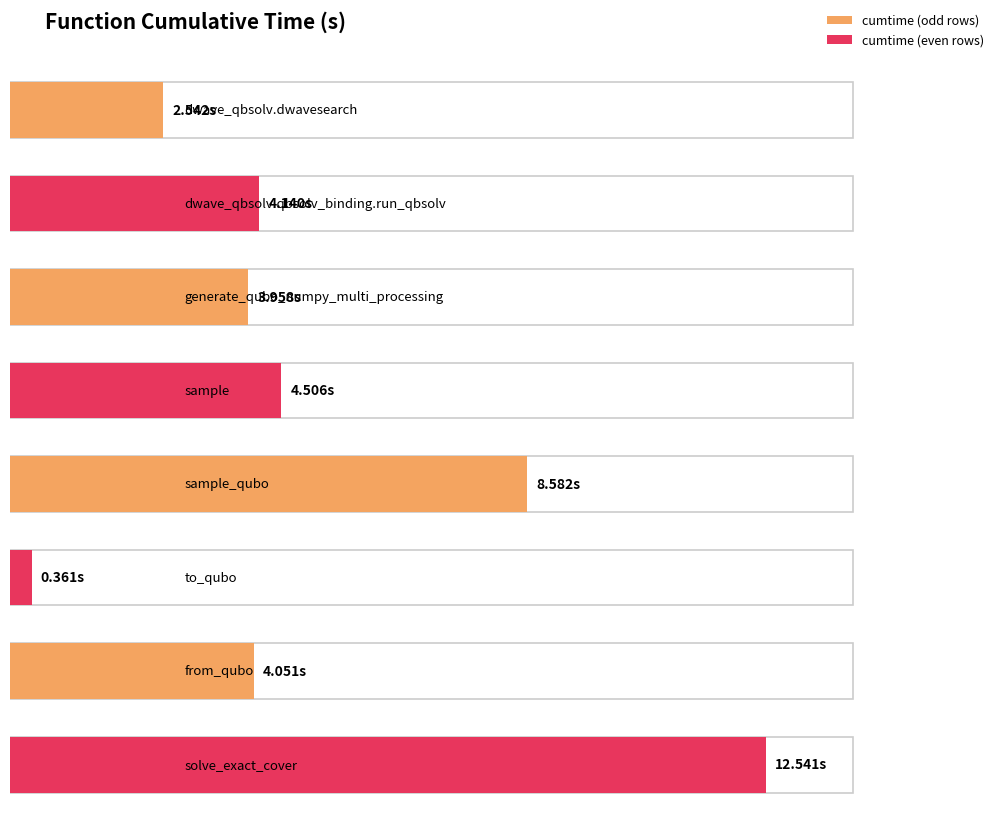

What is the value of the 5th bar from the left?

8.6